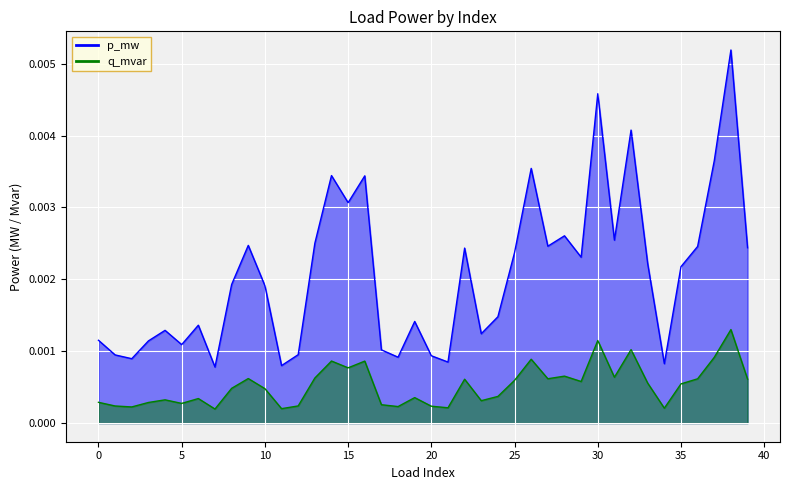

Where is the first local maximum for p_mw?

4